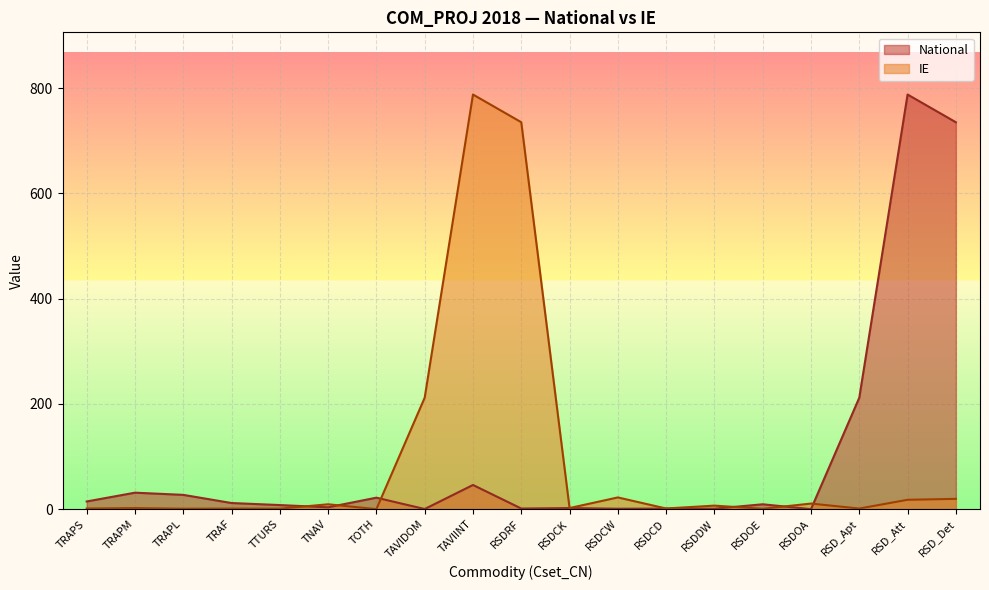

List the labels in order of National value, smallest first.

RSDOA, TAVIDOM, RSDCW, RSDDW, RSDCD, RSDRF, RSDCK, TNAV, TTURS, RSDOE, TRAF, TRAPS, TOTH, TRAPL, TRAPM, TAVIINT, RSD_Apt, RSD_Det, RSD_Att